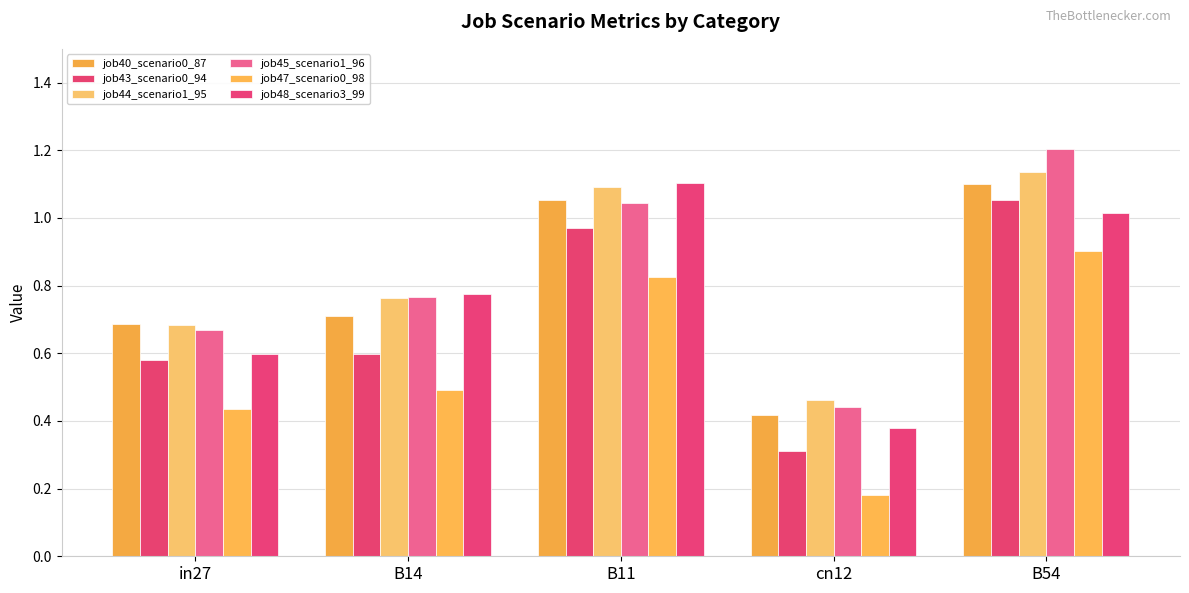

How many bars are there in total?

30